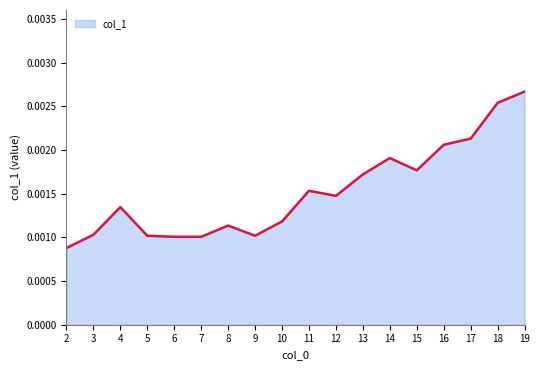

Between 17 and 19, which is larger?

19